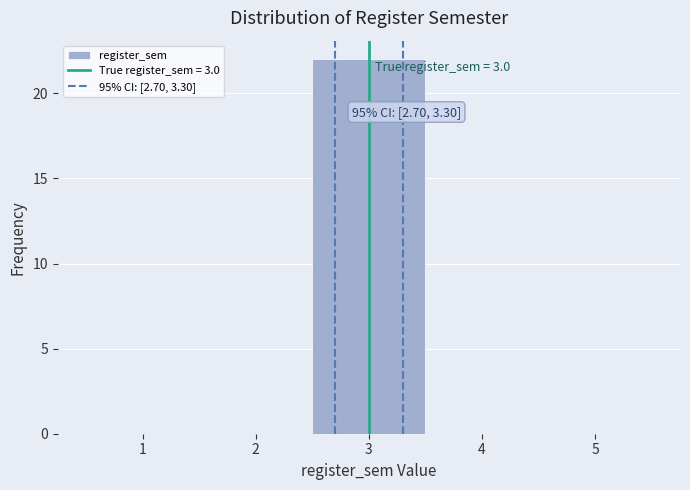

Over which range of the x-axis is the bar tallest?

2.5 to 3.5